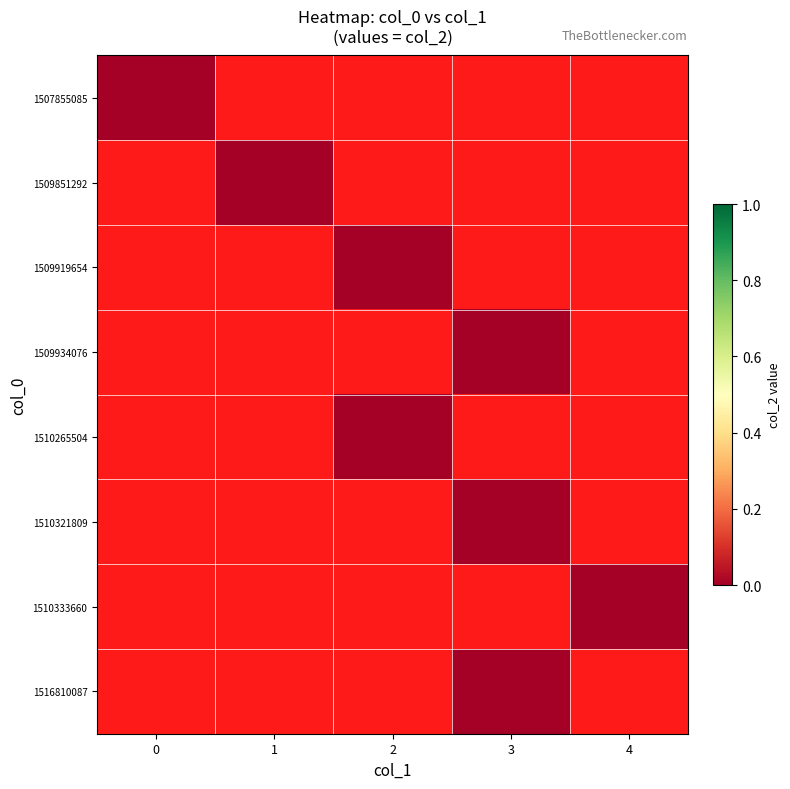

At which category does the chart reach its minimum across all series?

1